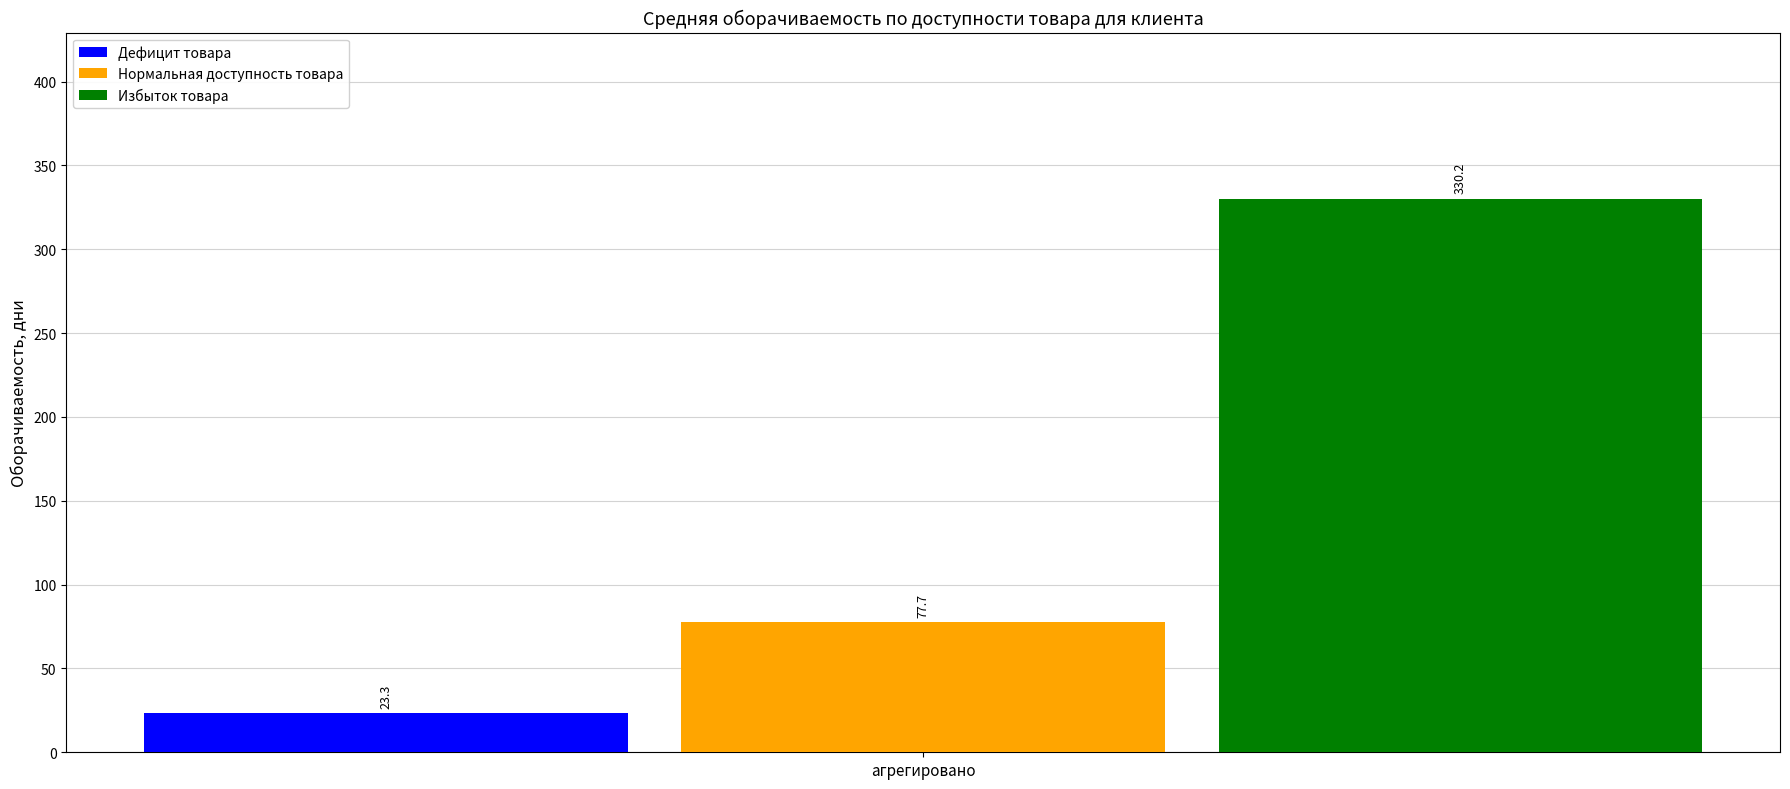

What is the greatest value displayed?

330.2